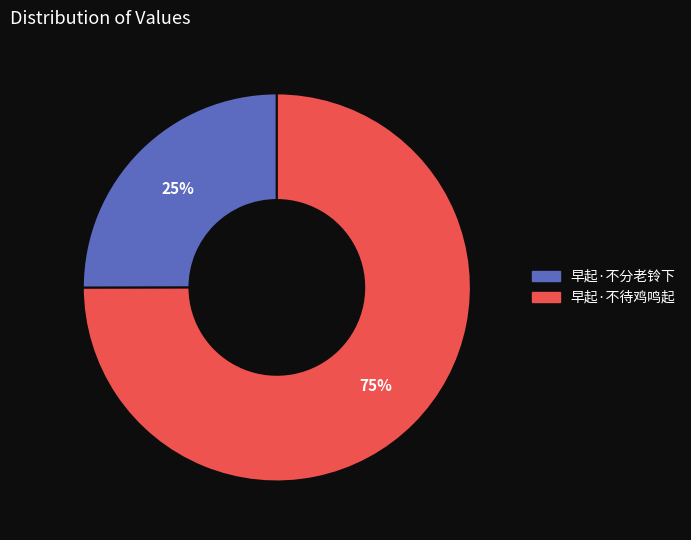

To the nearest percent, what is the combined percentage of 早起·不待鸡鸣起 and 早起·不分老铃下?

100%